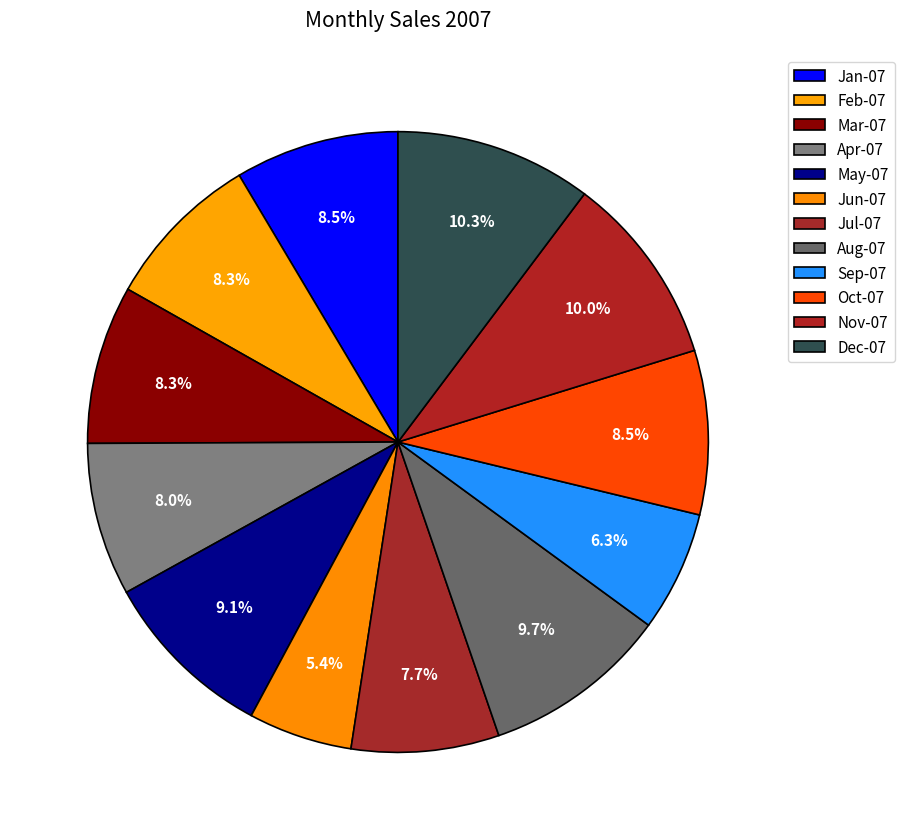

Count the number of slices in the pie.

12